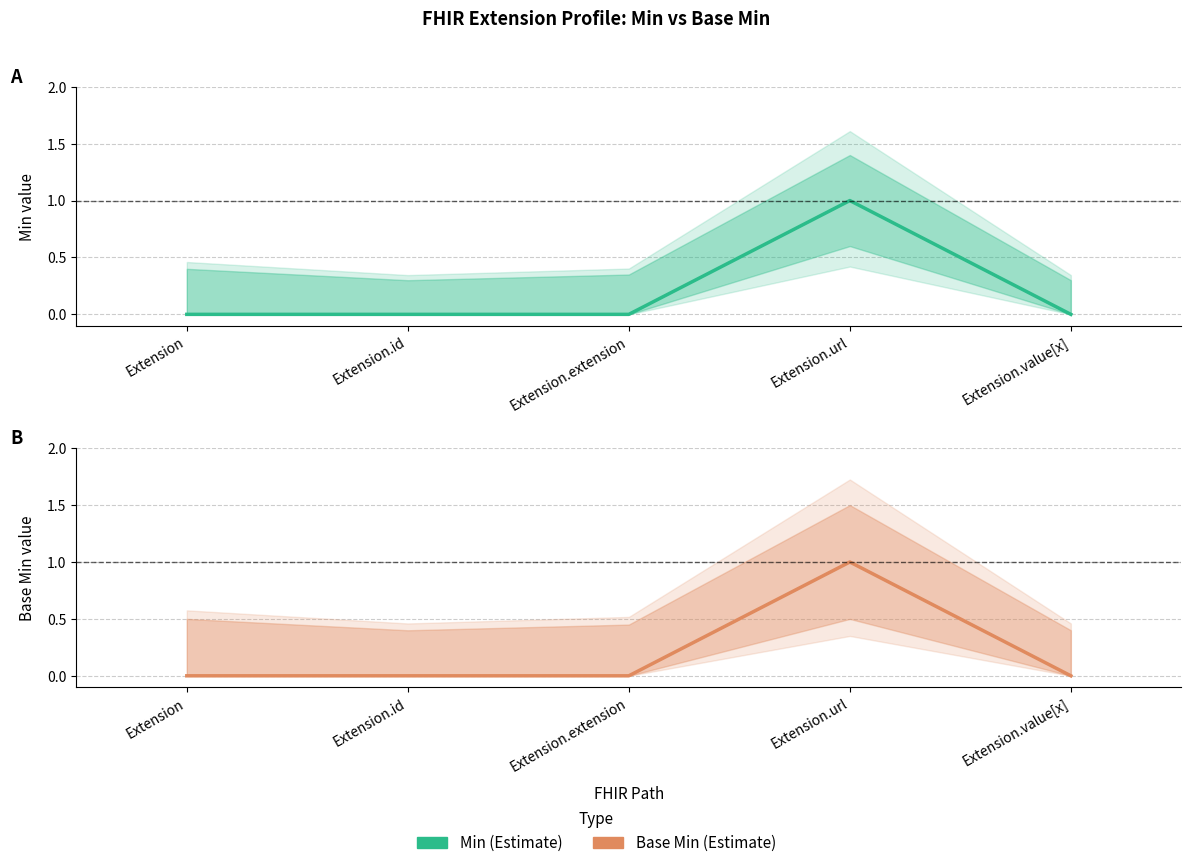

How many Base Min values are between 0 and 1?

5